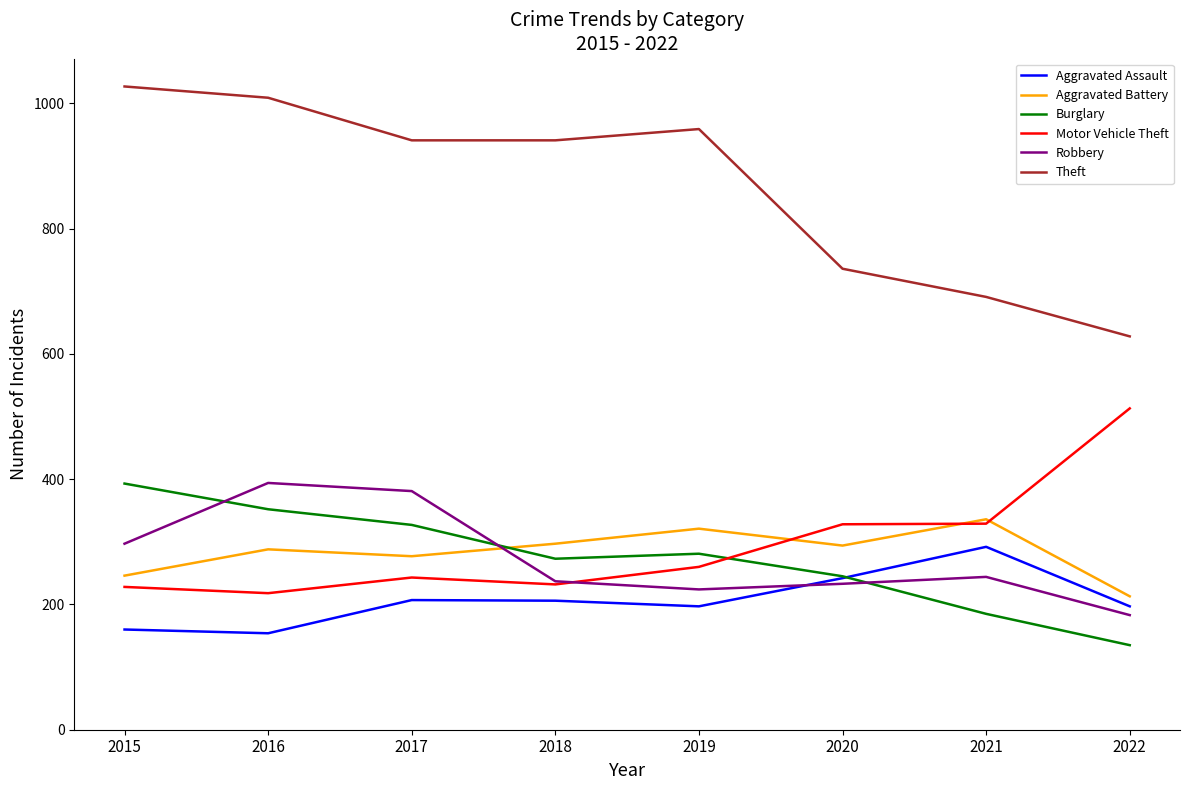

What is the sum of all Robbery values?

2193